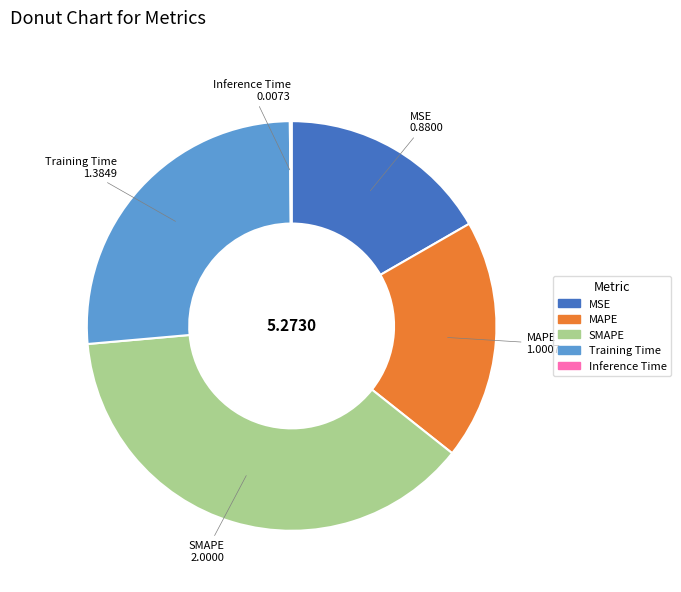

Is there a majority slice in this chart?

No